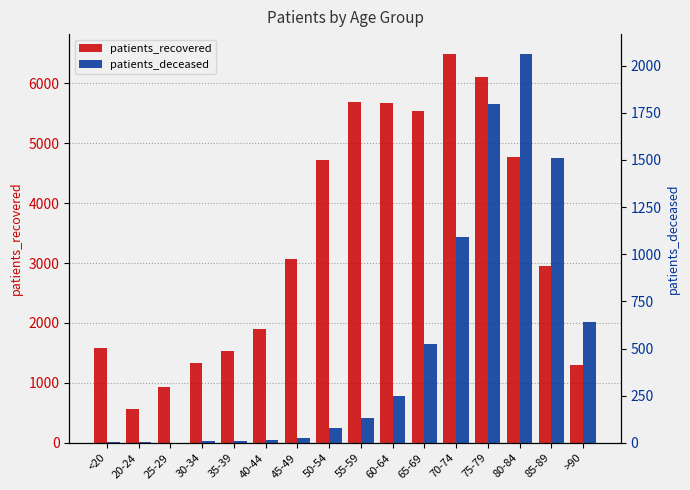

What is the sum of the patients_deceased values at 65-69 and >90?

1163